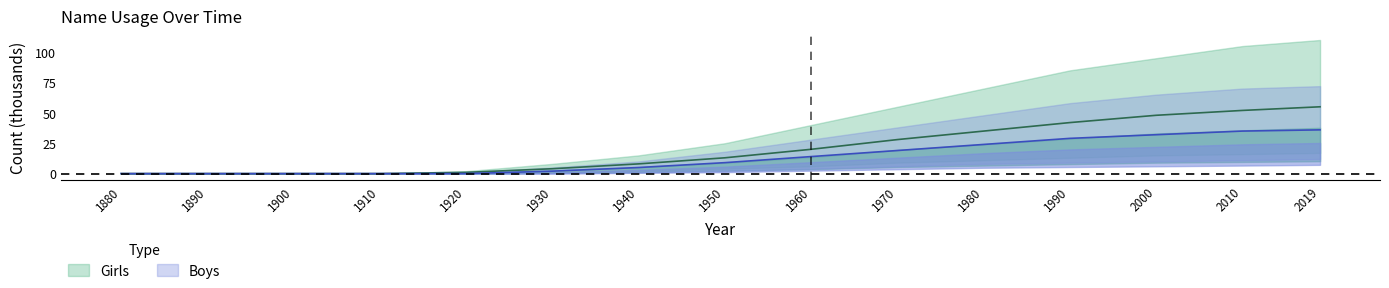

True or false: Boys_upper and Boys_mid cross at least once.

False